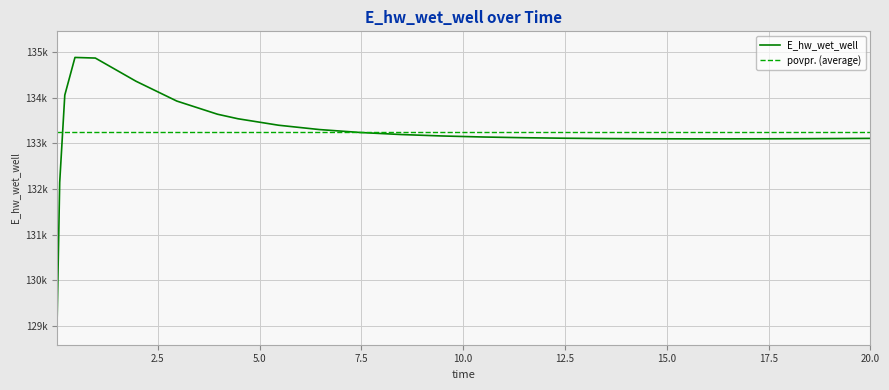

What is the difference between the maximum and minimum values?

5715.3